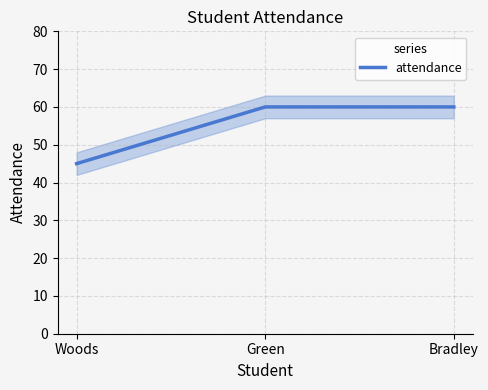

Reading right to left, extract all data points from this chart.

Bradley=60	Green=60	Woods=45